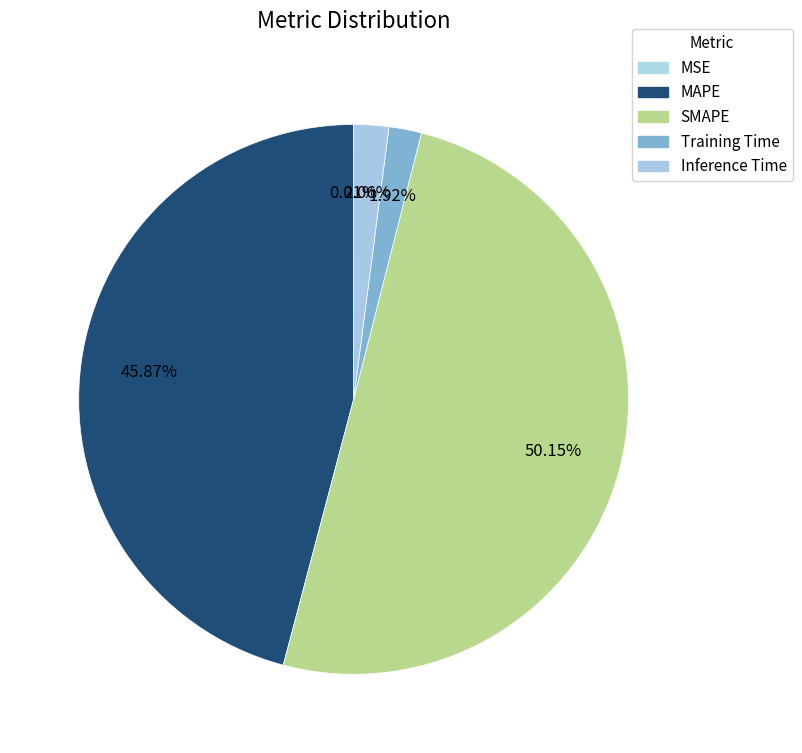

What percentage is the Inference Time slice, to the nearest percent?

2%